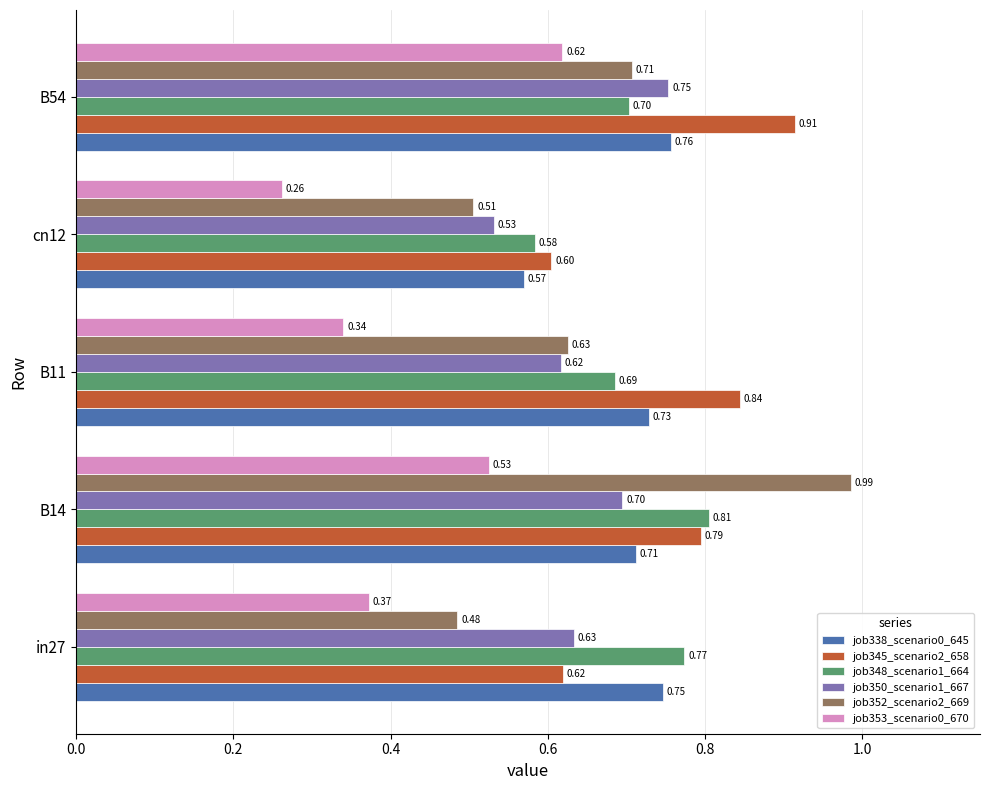

At which category is the sum across all series the highest?

B14